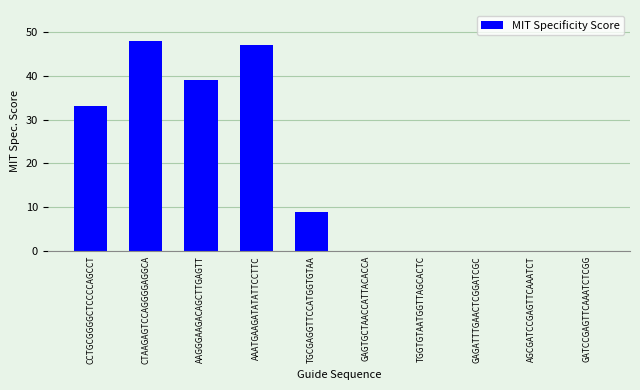

What is the maximum value shown in the chart?

48